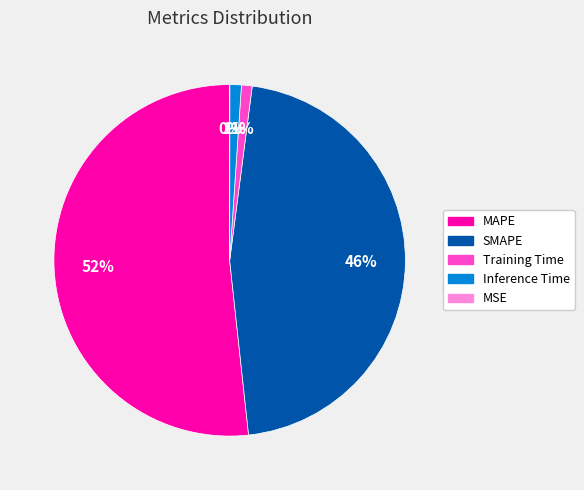

Is there a majority slice in this chart?

Yes